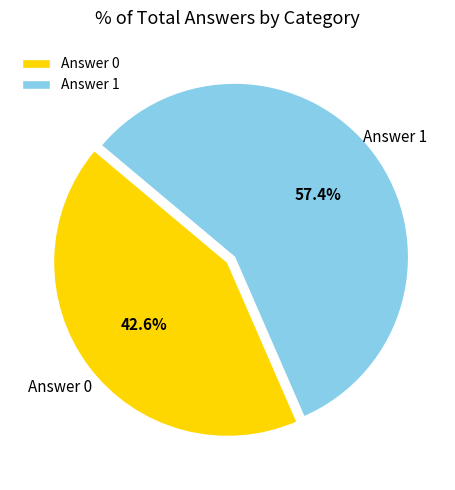

To the nearest percent, what is the difference between the Answer 1 and Answer 0 slice percentages?

15%